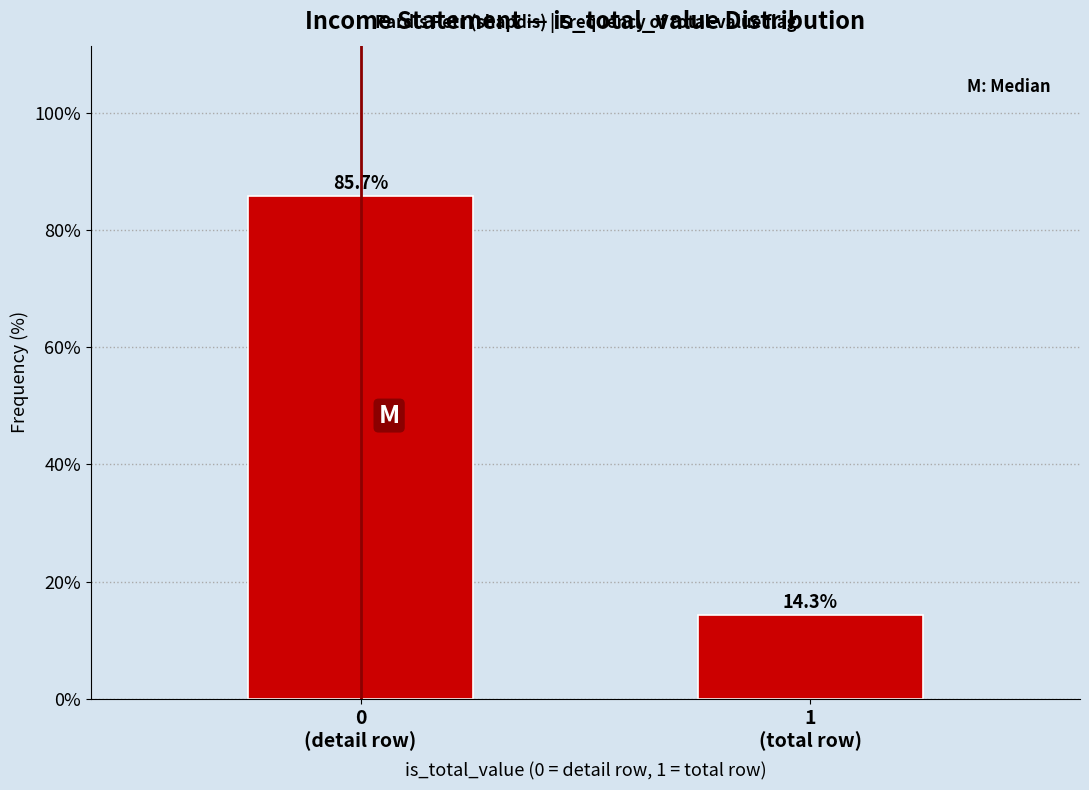

Reading right to left, what are all the values shown in this chart?

14.3	85.7